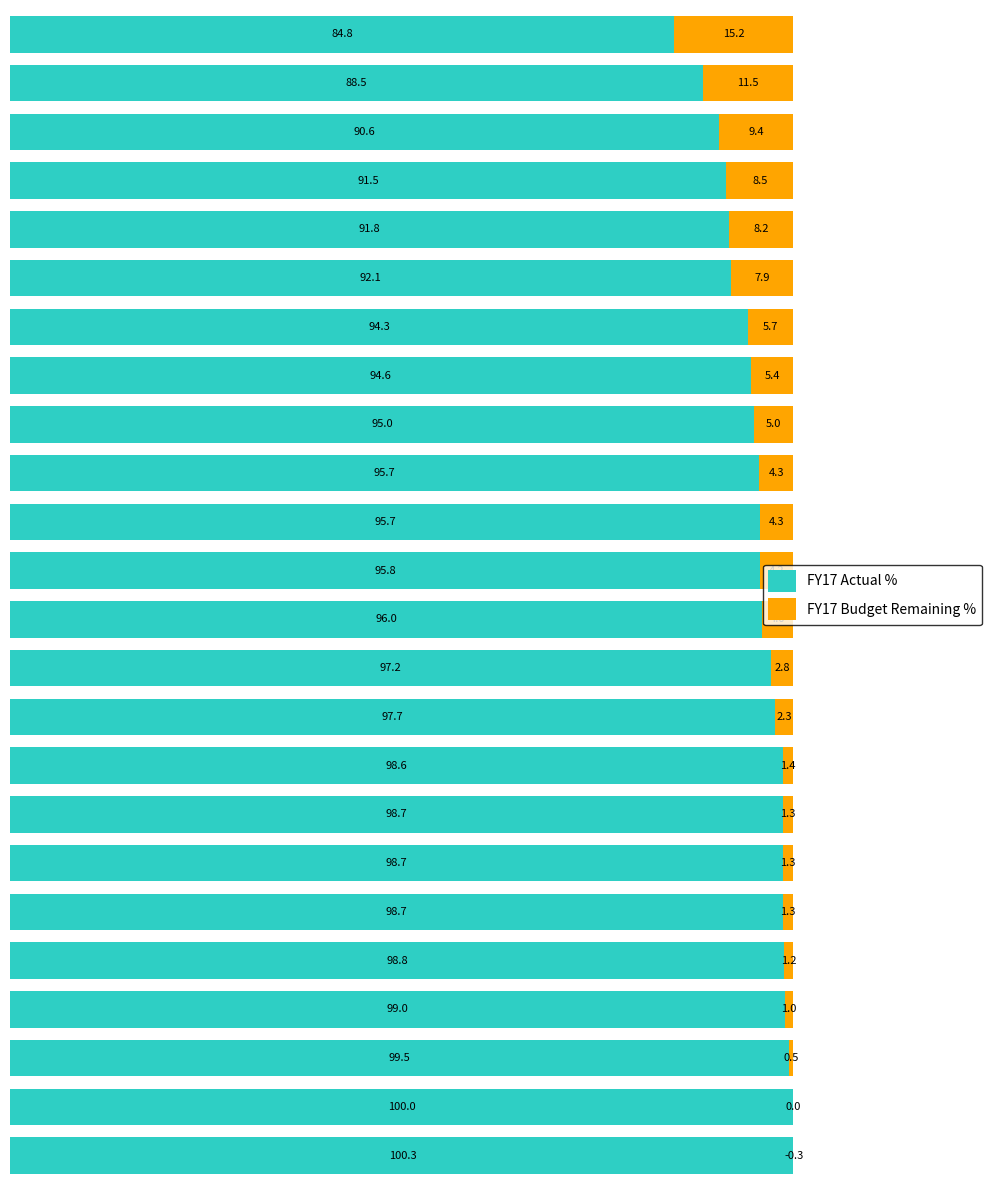

What is the maximum value for FY17 Actual %?

100.3